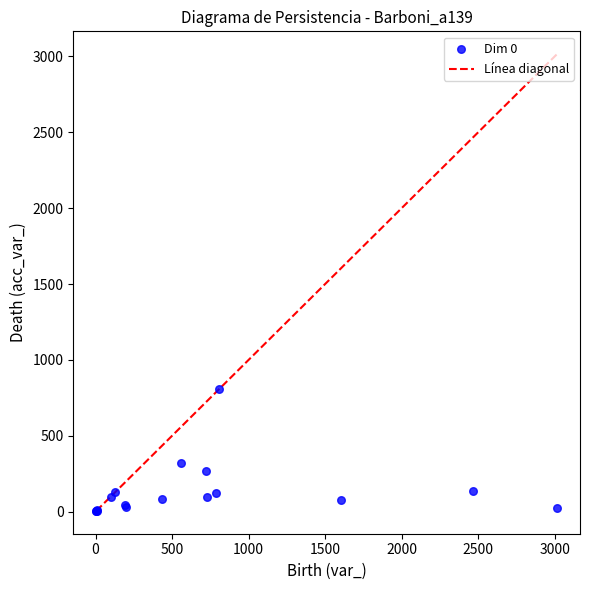

What Y value in the scatter plot is closest to 407?

321